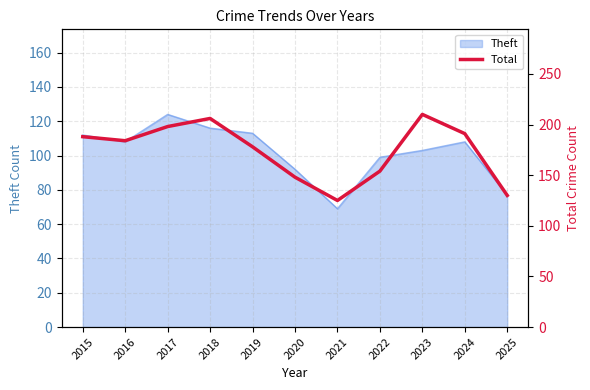

What is the highest value of the Theft series?

124